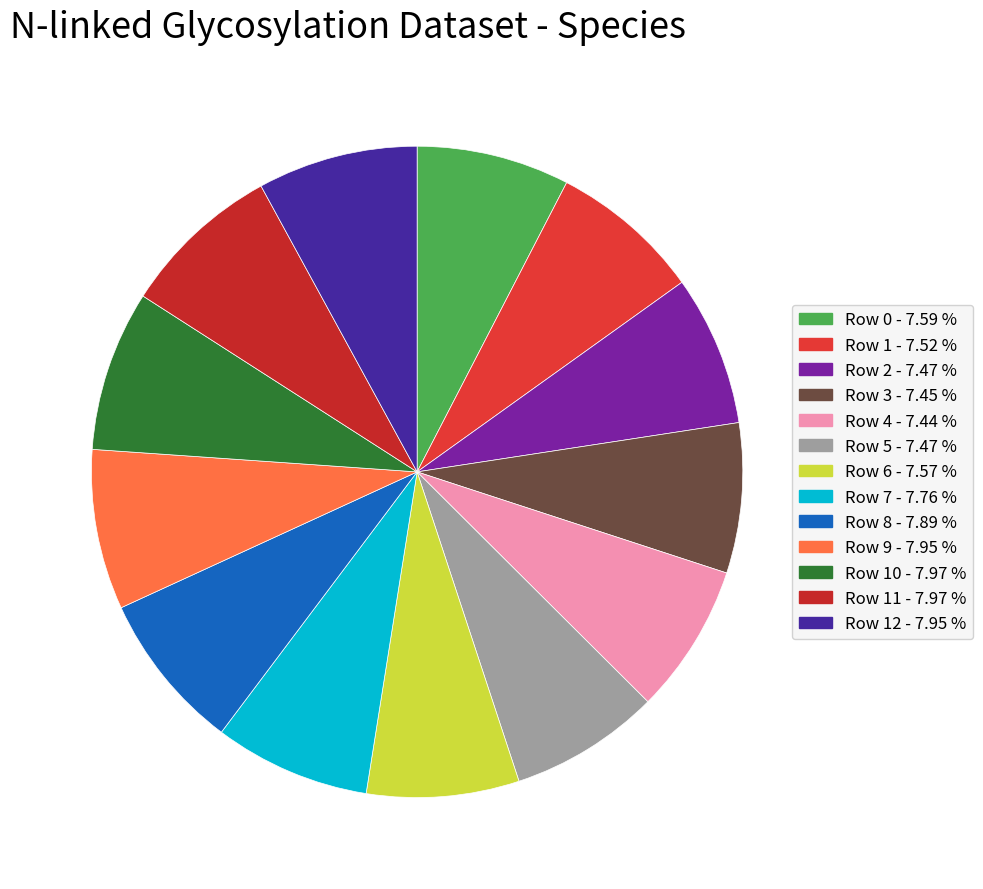

How many slices are in this pie chart?

13